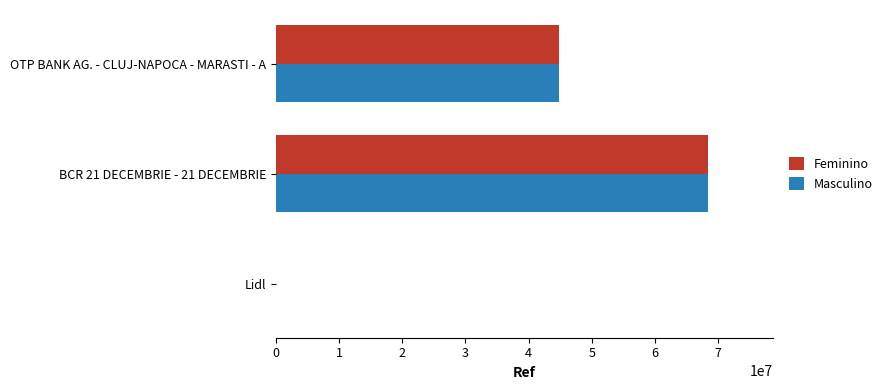

Where is Feminino nearest to the value 34179145?

OTP BANK AG. - CLUJ-NAPOCA - MARASTI - A